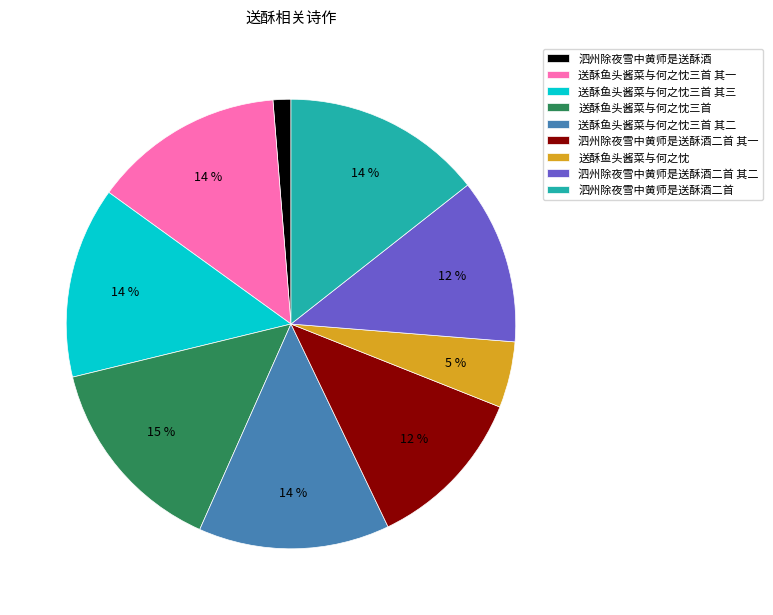

True or false: 送酥鱼头酱菜与何之忱三首 其二 accounts for 6% of the total.

False